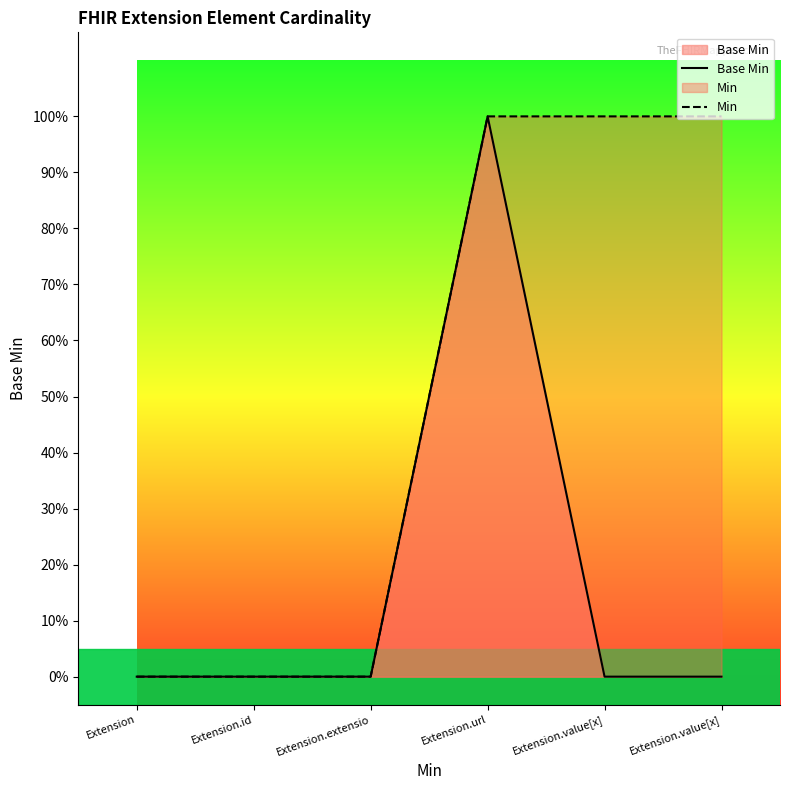

Between Extension and Extension.value[x], which series saw the biggest shift?

Min